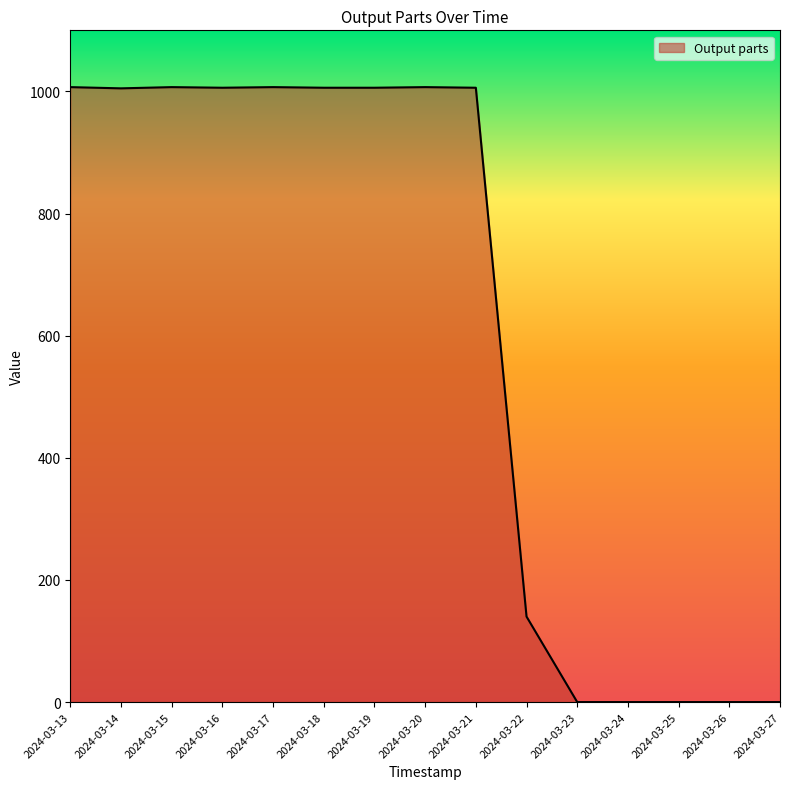

The value at 2024-03-18 is 1006. True or false?

True